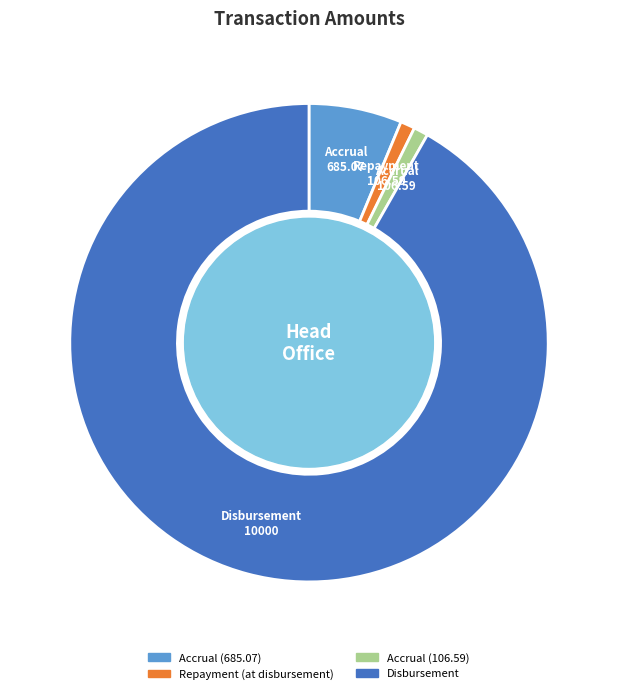

The Disbursement slice represents 92% of the pie. True or false?

True